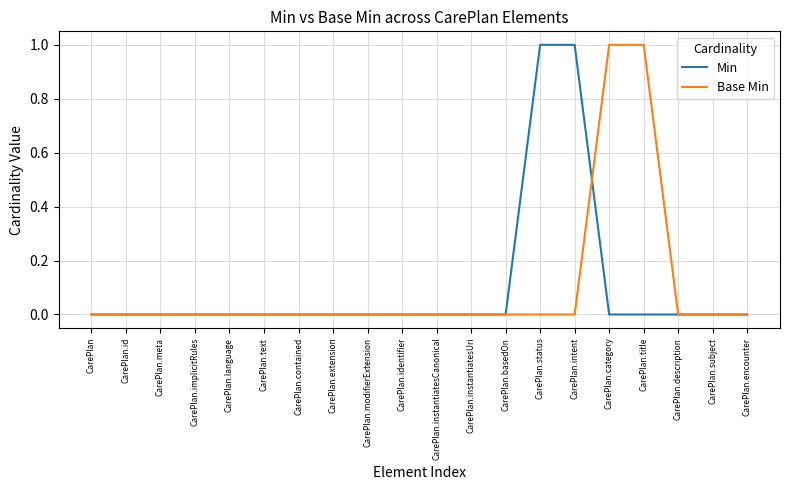

The Min series shows 0 at CarePlan.language. True or false?

True